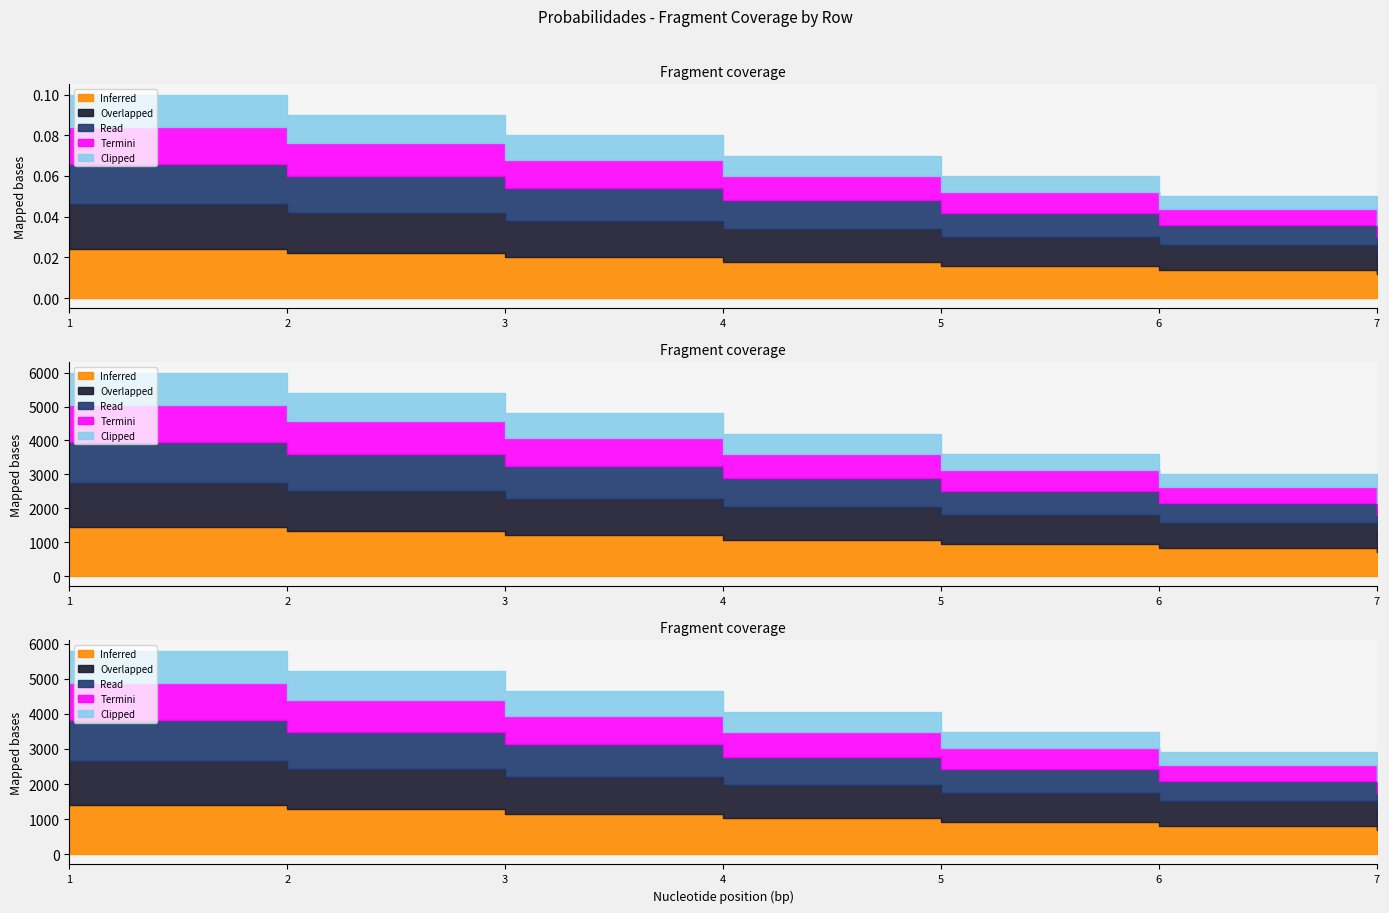

True or false: Overlapped and Read intersect in this chart.

False